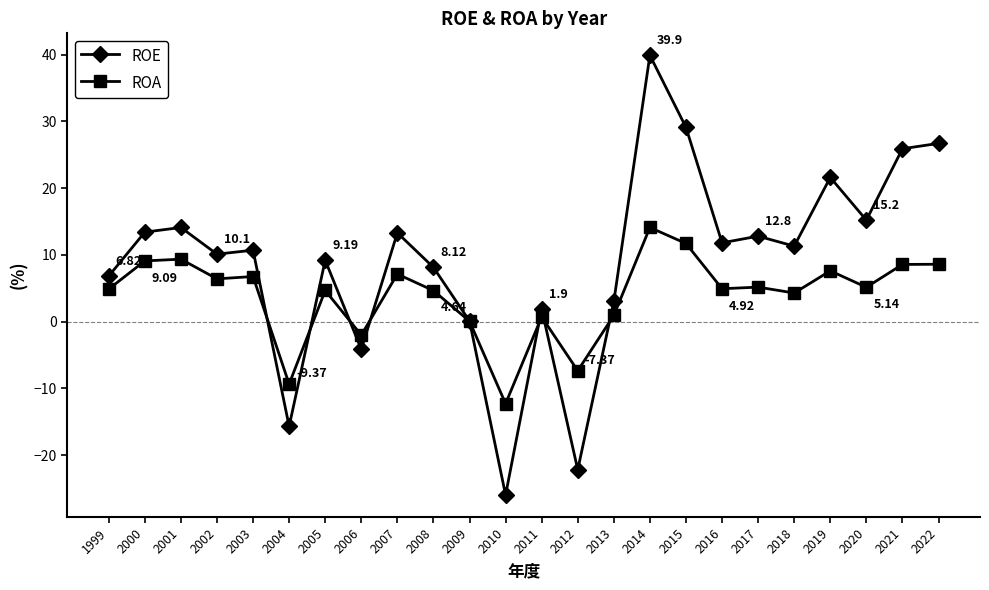

How many lines are shown in the chart?

2